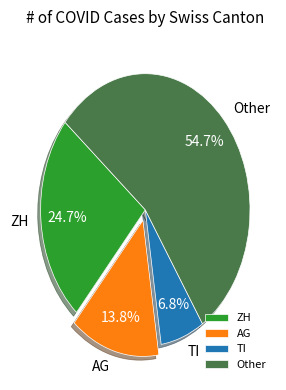

Which slice is the smallest?

TI